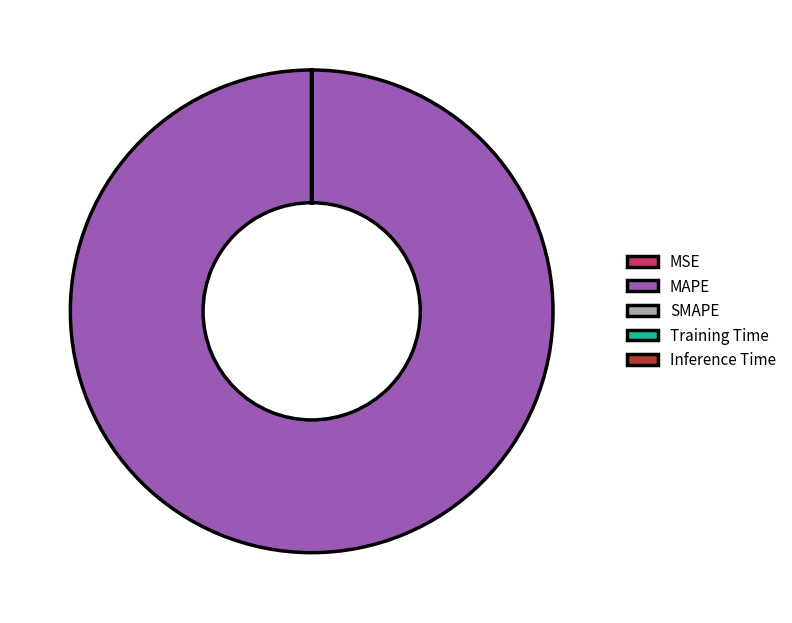

Is there a majority slice in this chart?

Yes